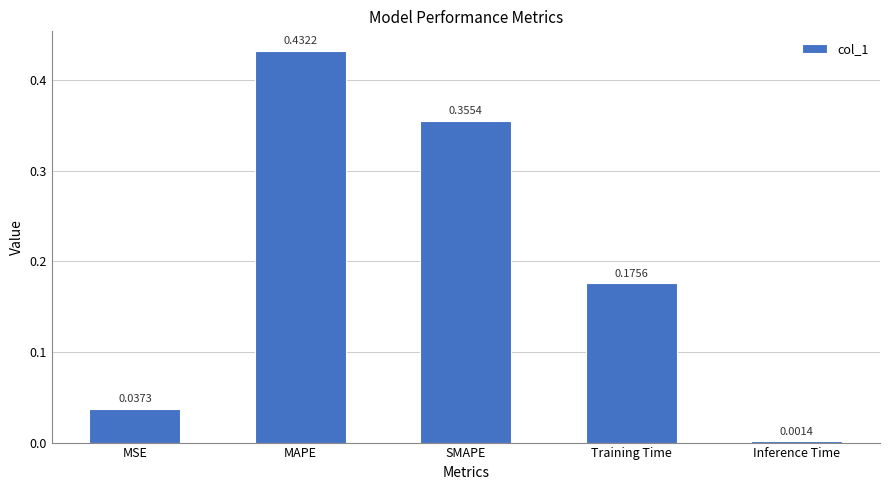

What is the sum of all values?

1.0